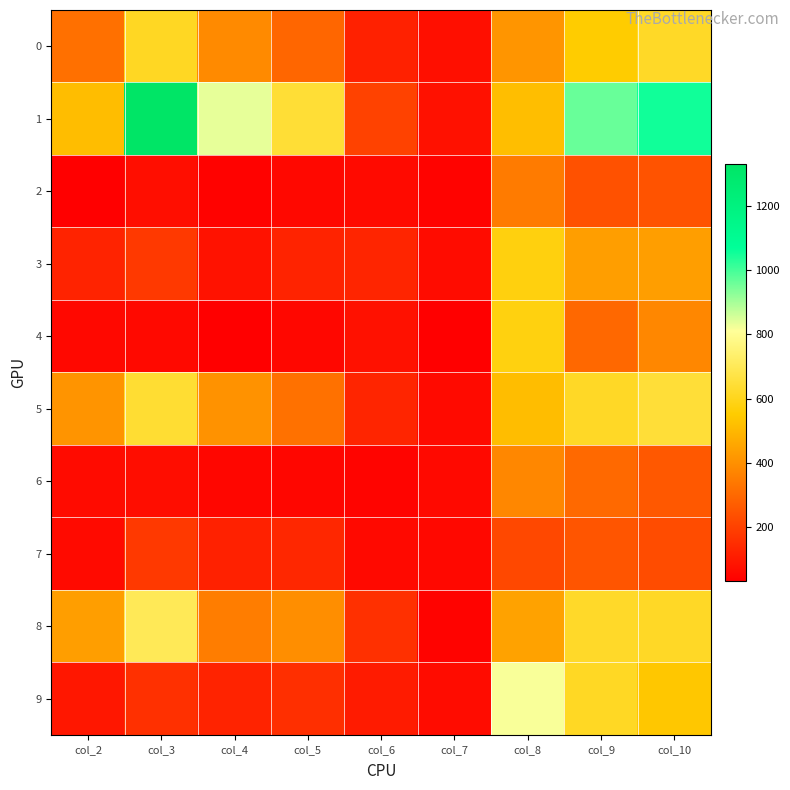

Between col_4 and col_6, which series saw the biggest shift?

1